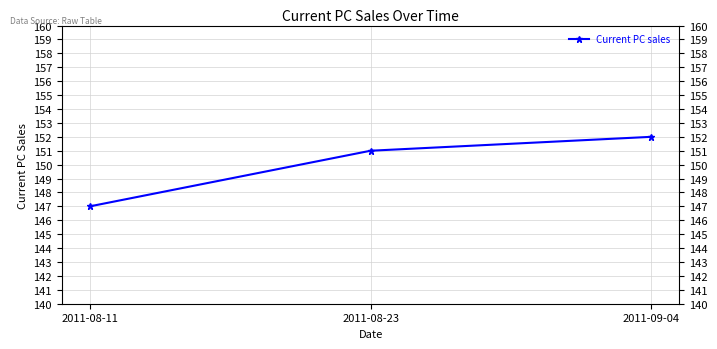

What is the minimum value shown in the chart?

147